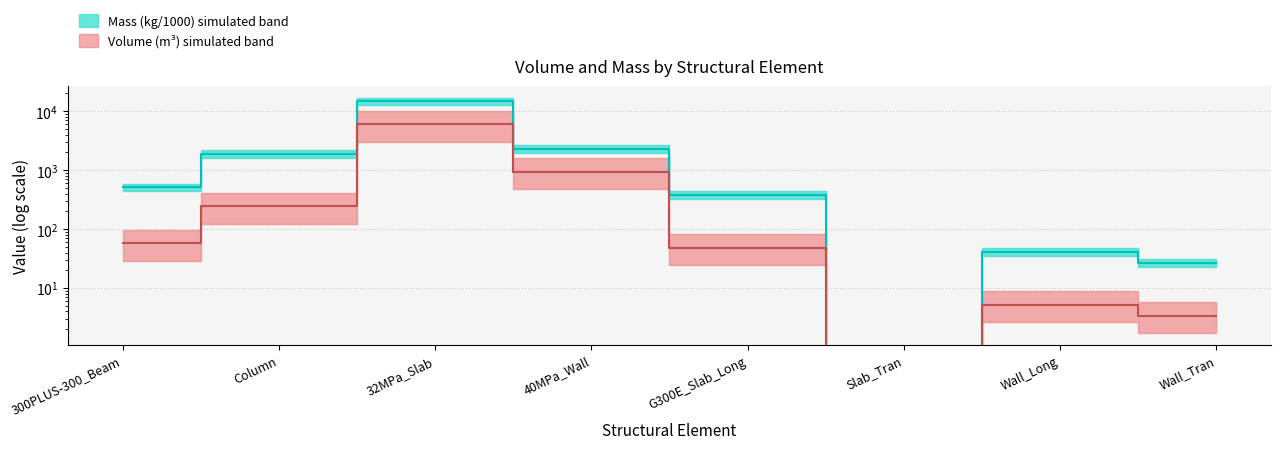

At which category does the chart reach its minimum across all series?

Slab_Tran